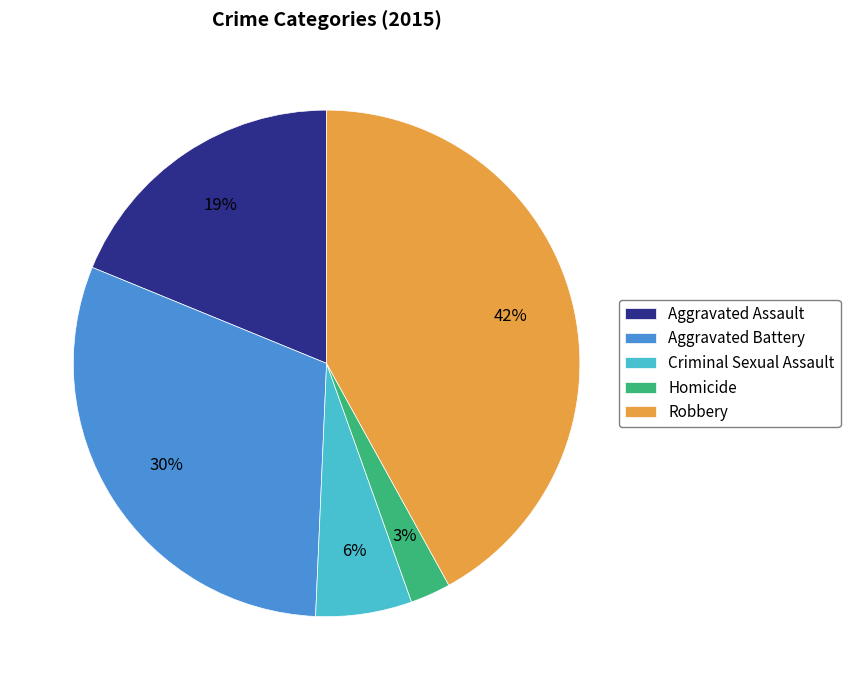

To the nearest percent, what percentage of the pie is Robbery?

42%